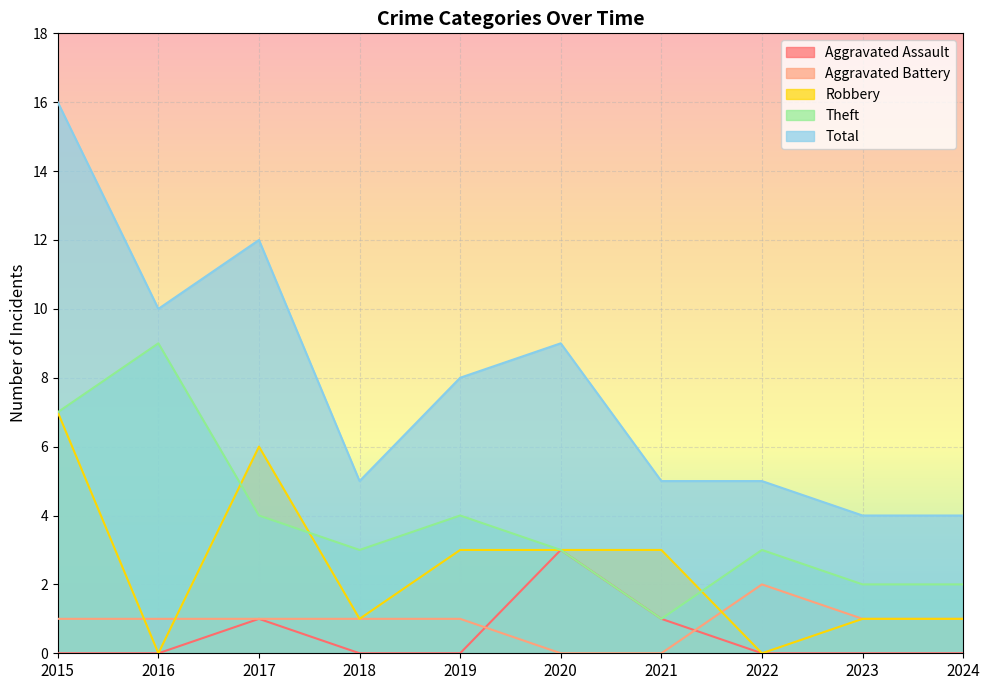

At which category is the sum across all series the highest?

2015